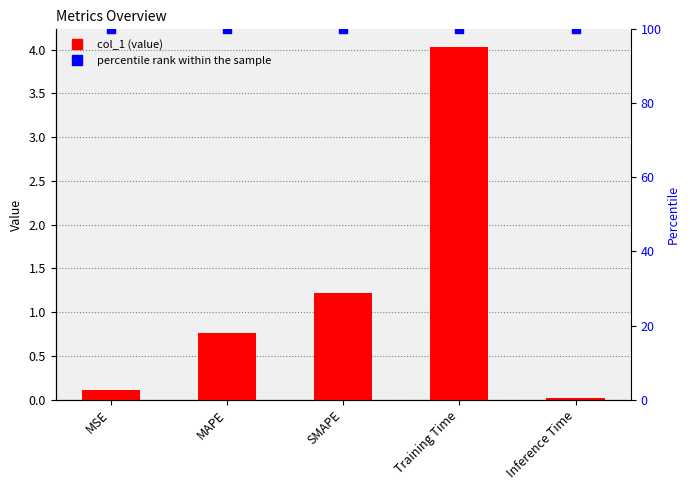

What is the approximate value of percentile rank within the sample at Inference Time?

100.0